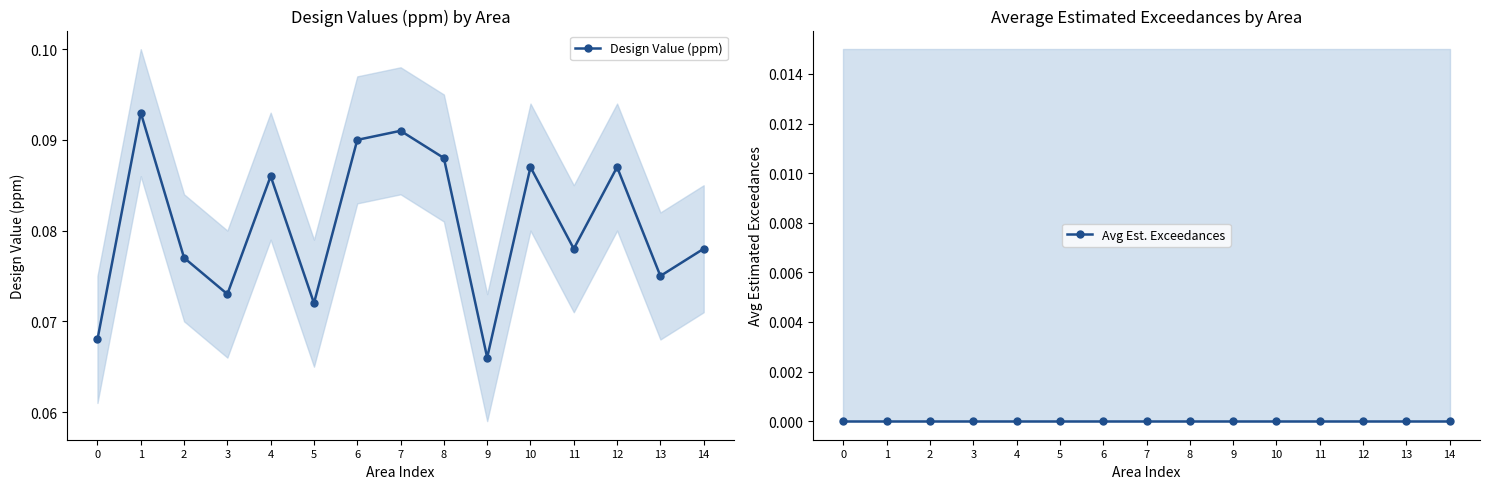

Is it true that Design Value (ppm) equals 0.2 at 1?

False